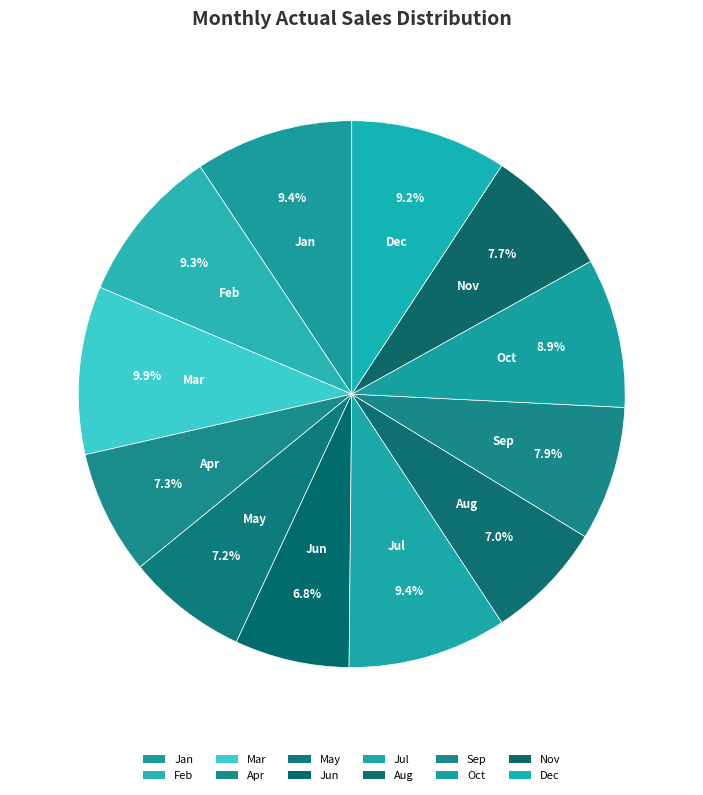

How many slices are in this pie chart?

12